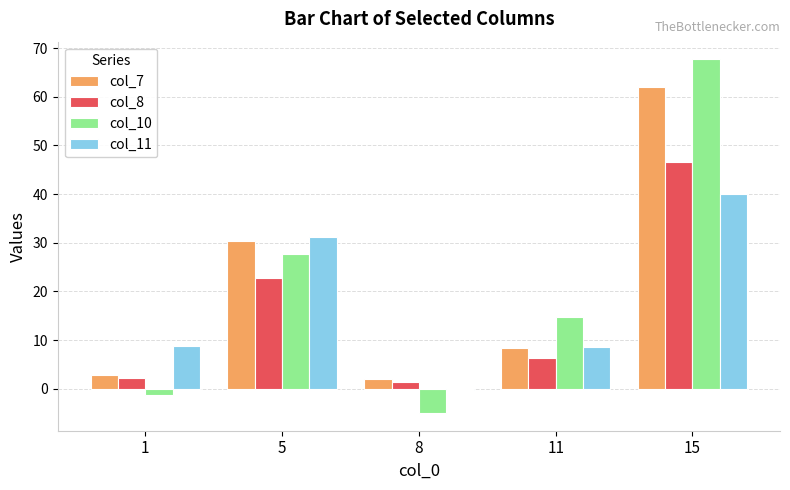

The col_10 series shows -7.6 at 8. True or false?

False